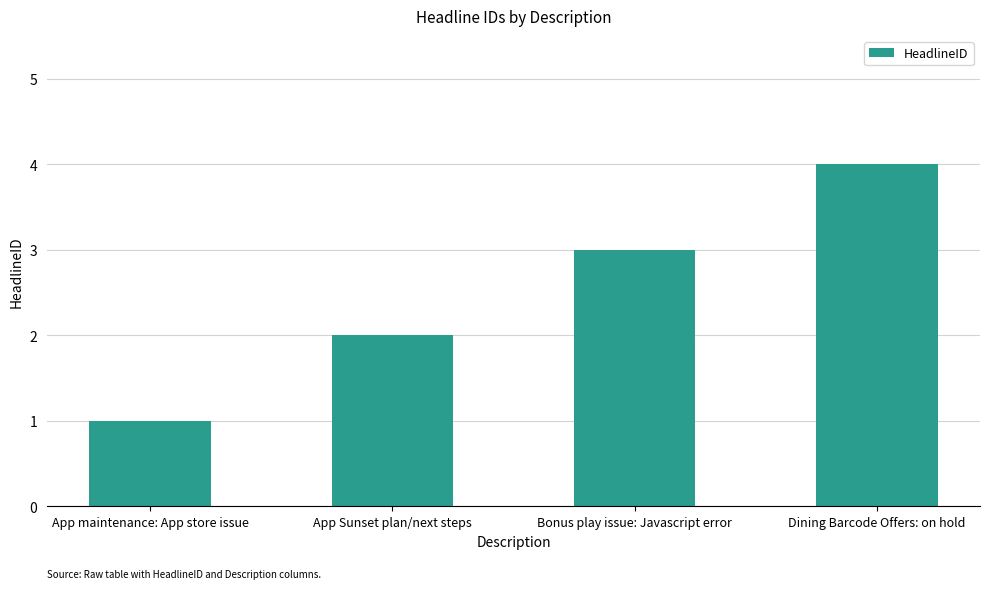

Which has a higher value, Dining Barcode Offers: on hold or App Sunset plan/next steps?

Dining Barcode Offers: on hold